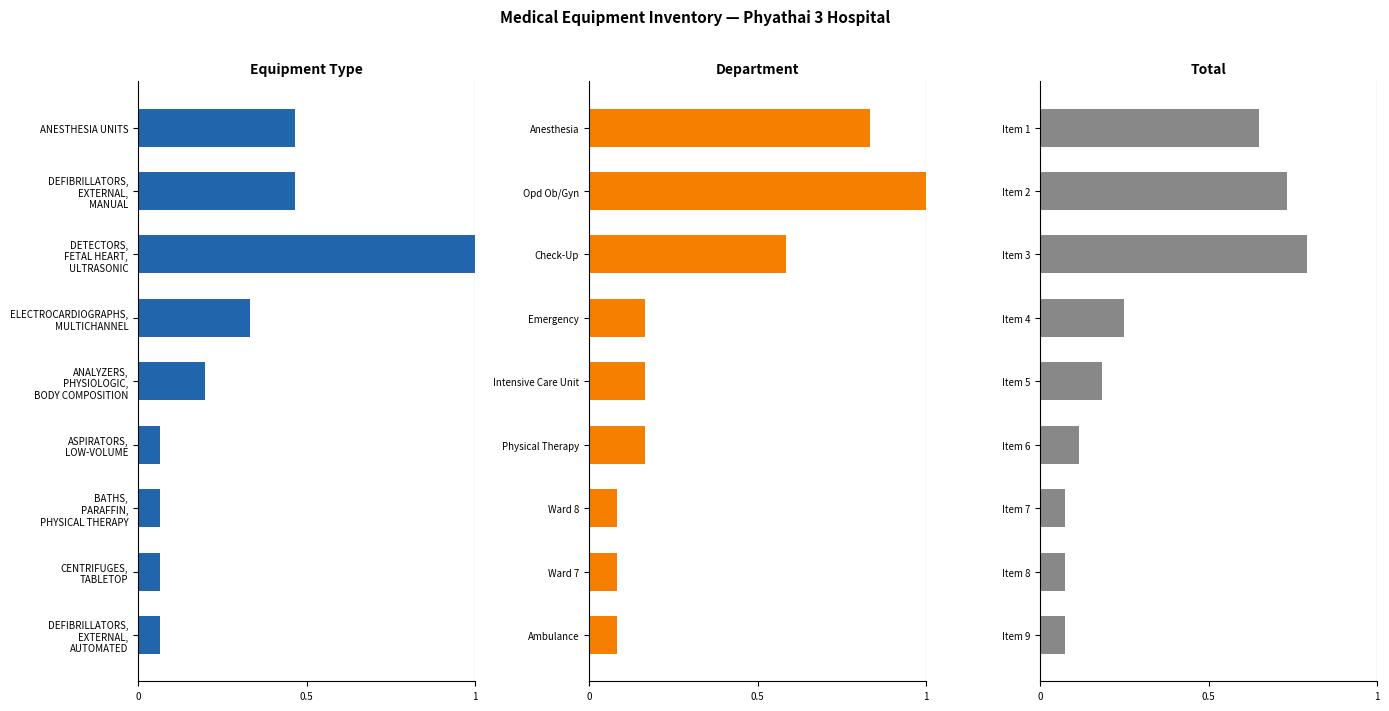

What is the label of the 7th bar from the right?

1